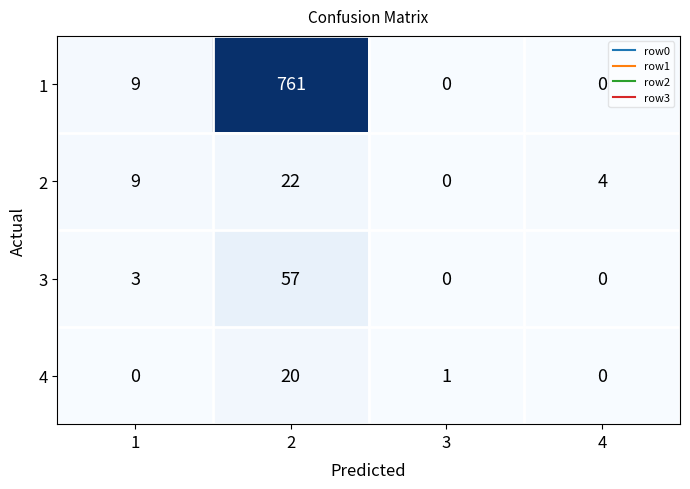

What is the spread (max minus min) of values at 1?

9